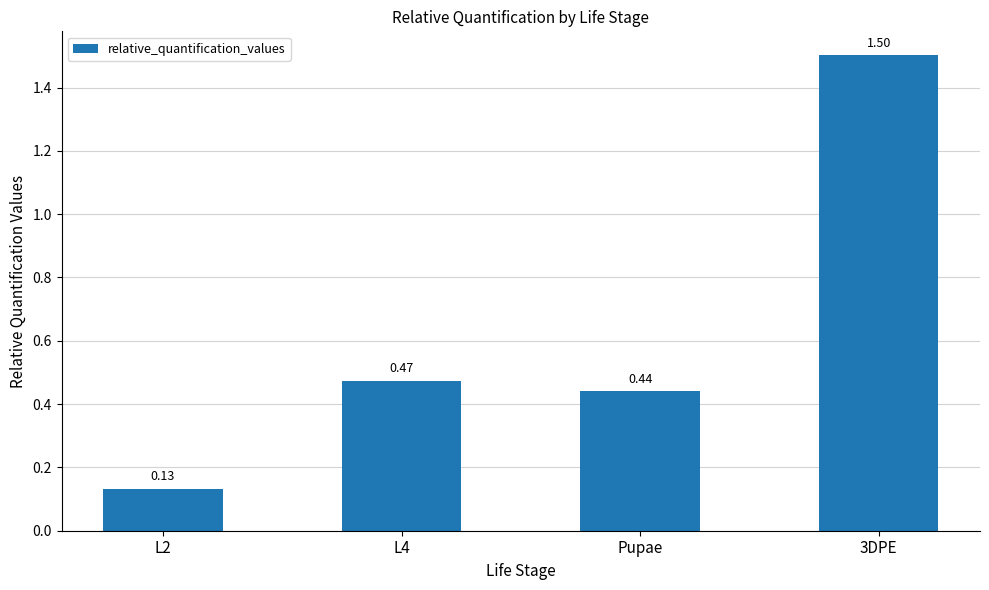

What is the change in value from L2 to Pupae?

+0.3